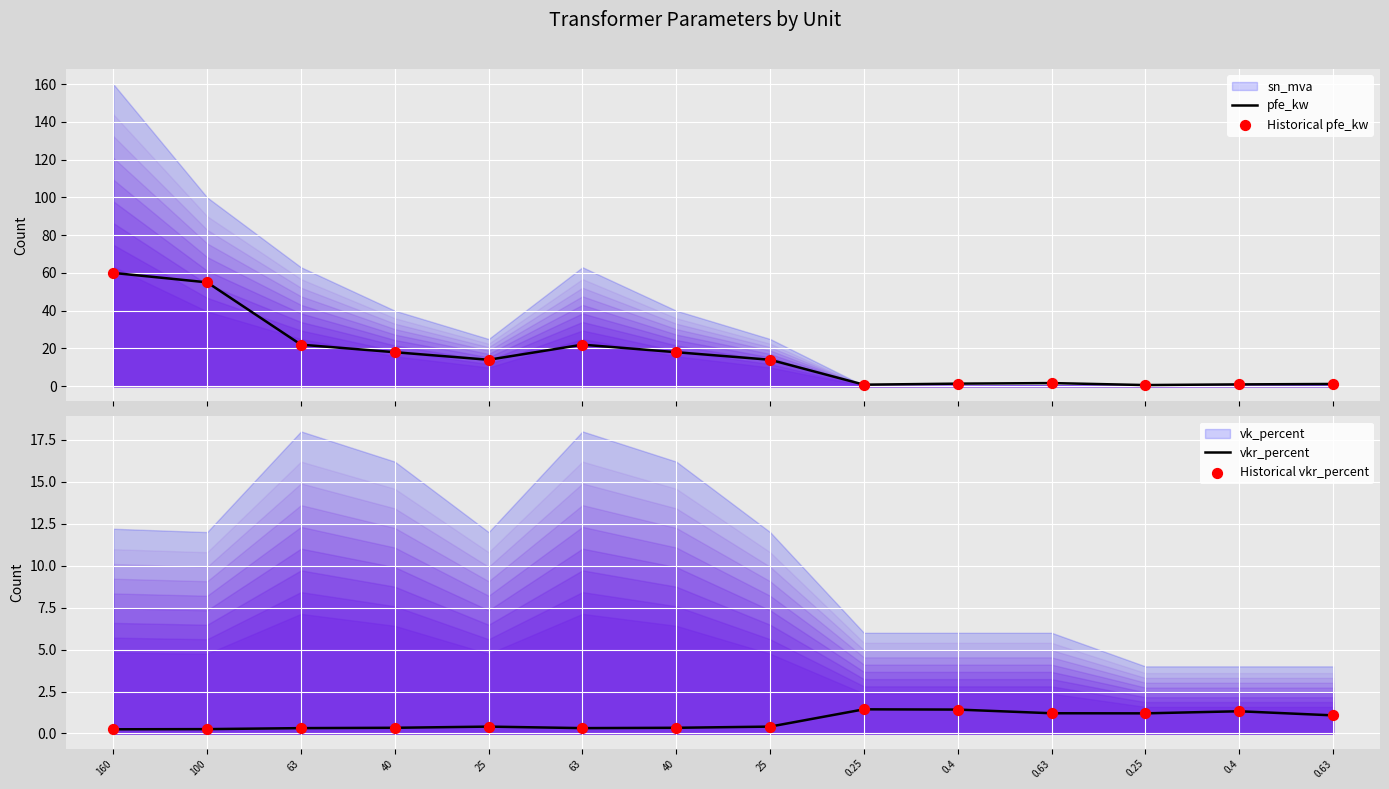

At which category is the sum across all series the highest?

160